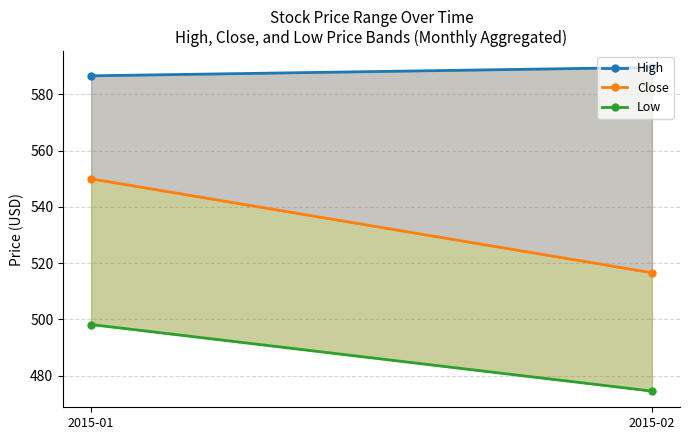

Is the value of Low at 2015-01 greater than the value of Close at 2015-02?

No